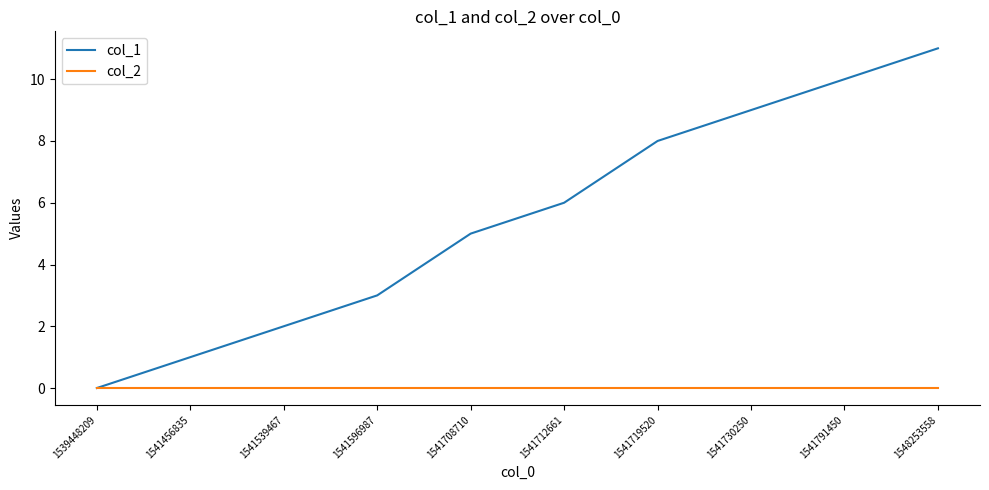

What are all the series names shown in the legend?

col_1, col_2